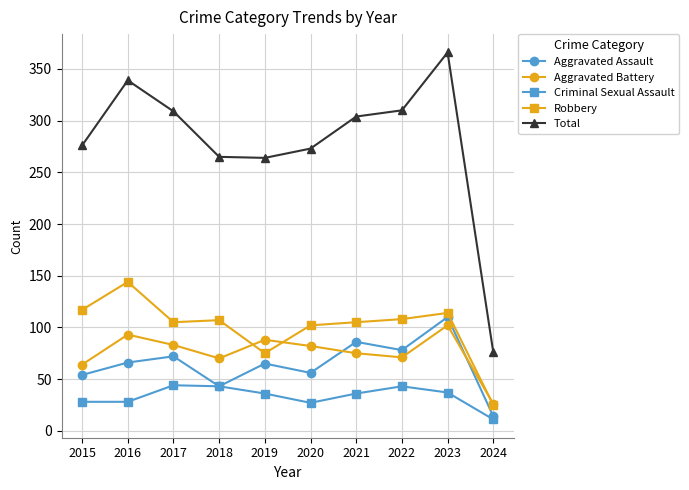

Is it true that Total equals 264 at 2019?

True